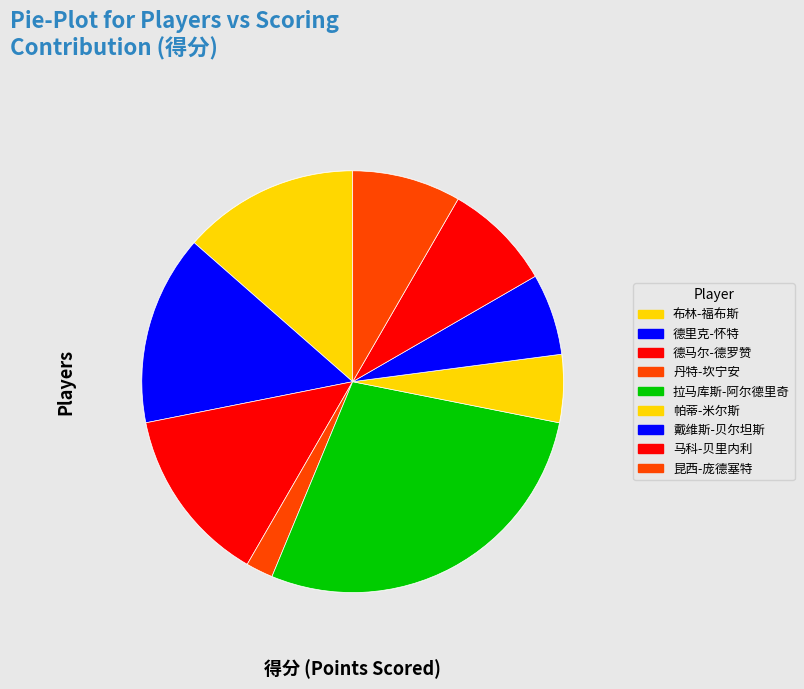

What percentage is the 帕蒂-米尔斯 slice, to the nearest percent?

5%